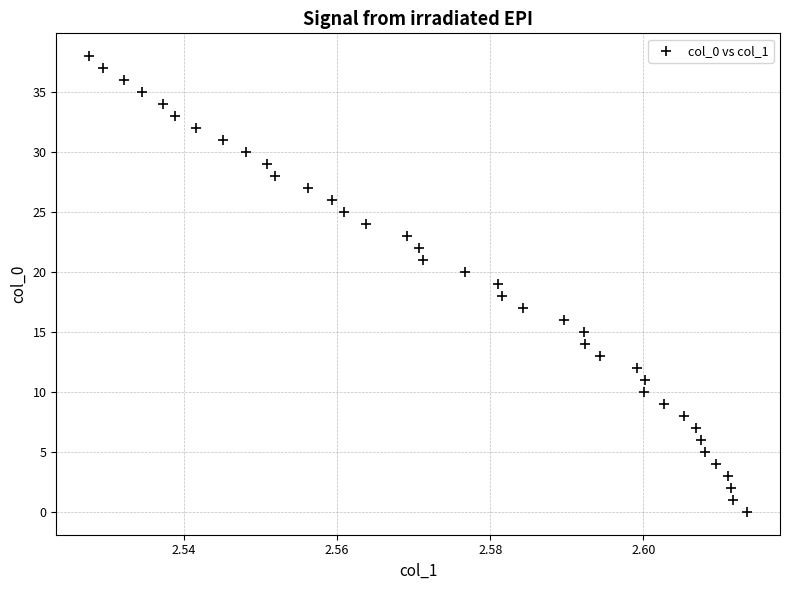

What is the range of Y values (max minus min)?

38